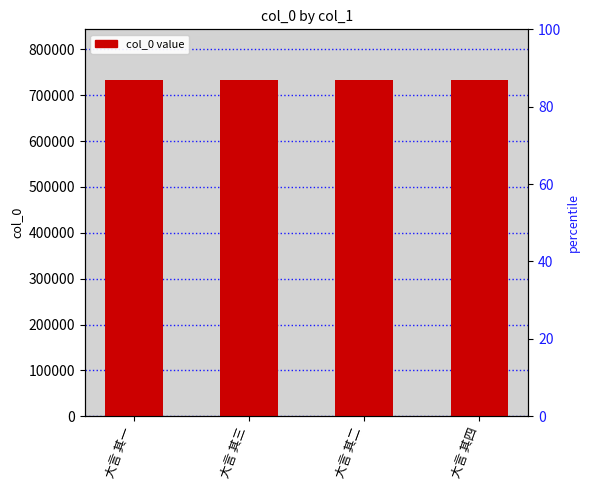

Reading left to right, transcribe all the data shown in this chart.

大言 其一=733485	大言 其三=733487	大言 其二=733486	大言 其四=733488